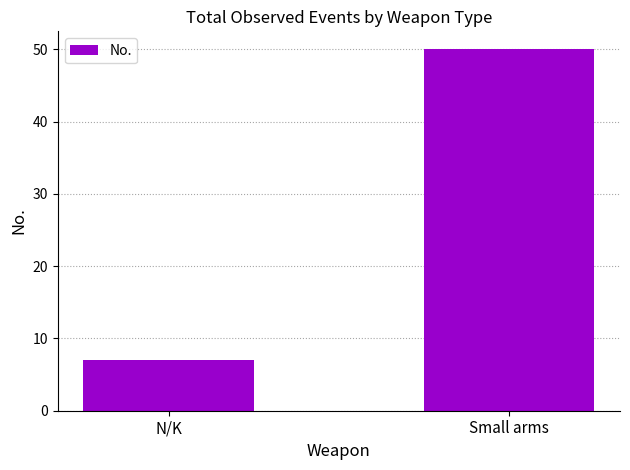

Reading right to left, what are all the values shown in this chart?

50	7